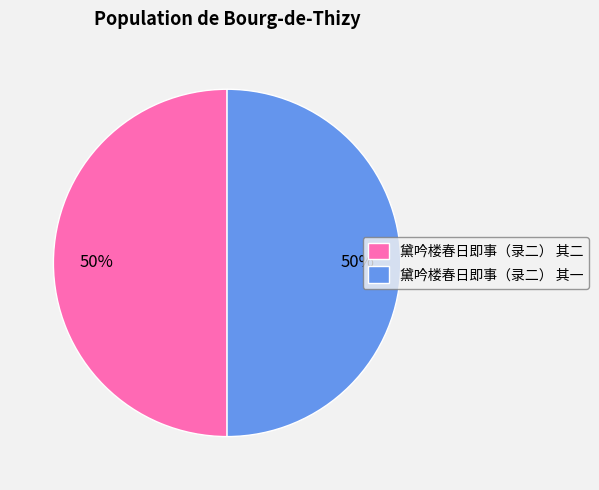

Is the sum of 黛吟楼春日即事（录二） 其二 and 黛吟楼春日即事（录二） 其一 greater than half?

Yes